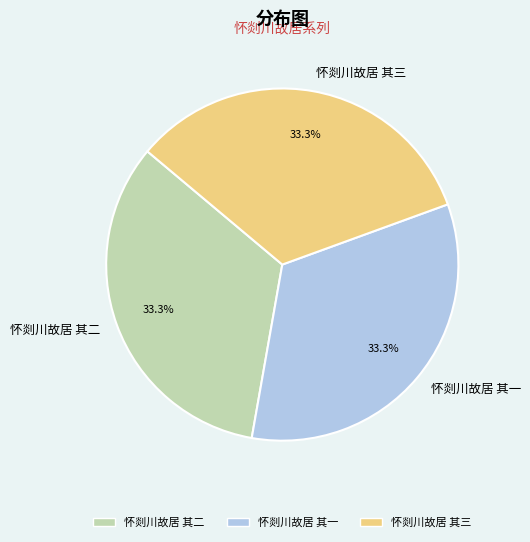

To the nearest percent, what percentage of the pie is 怀剡川故居 其一?

33%